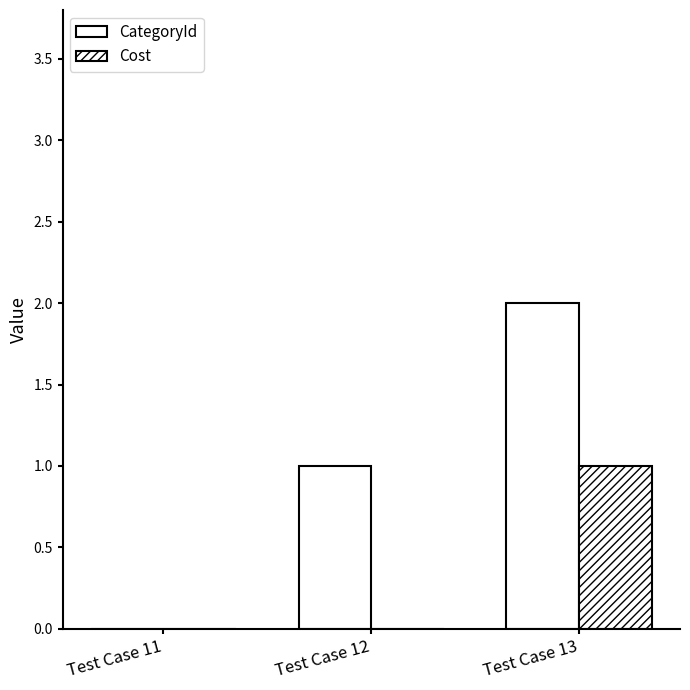

How many distinct data groups are displayed?

2